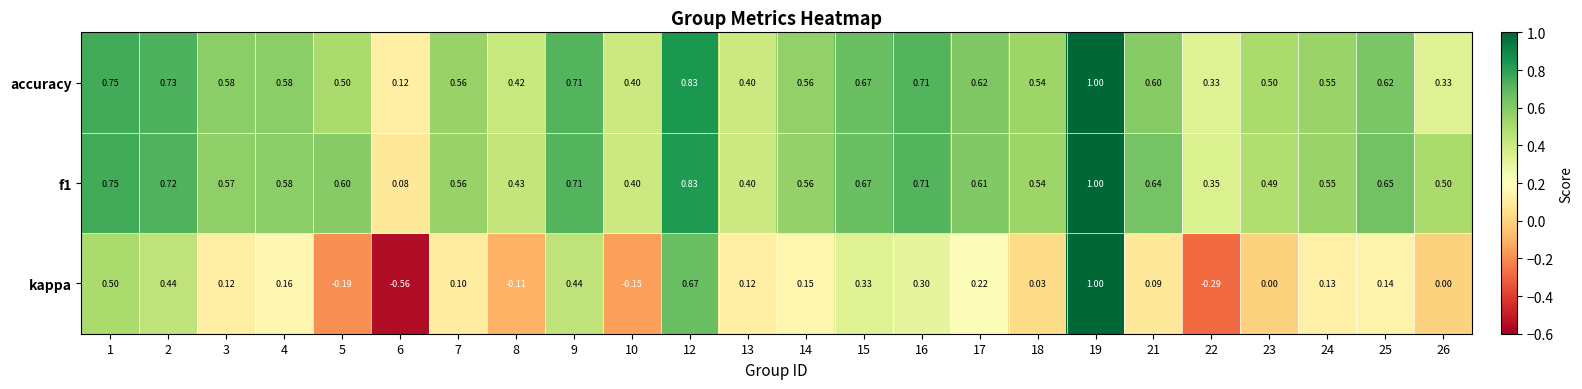

At how many categories does at least one series exceed 0?

24